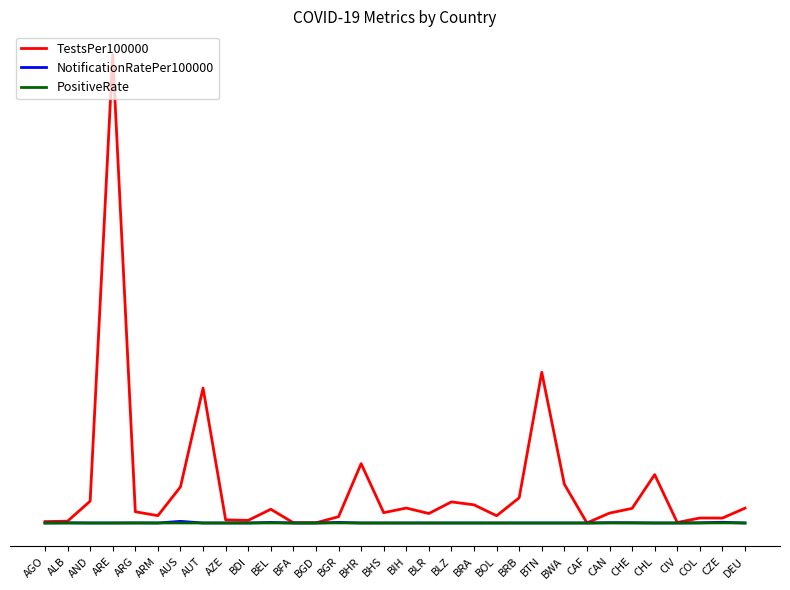

Does the chart display data point markers on the line(s)?

No